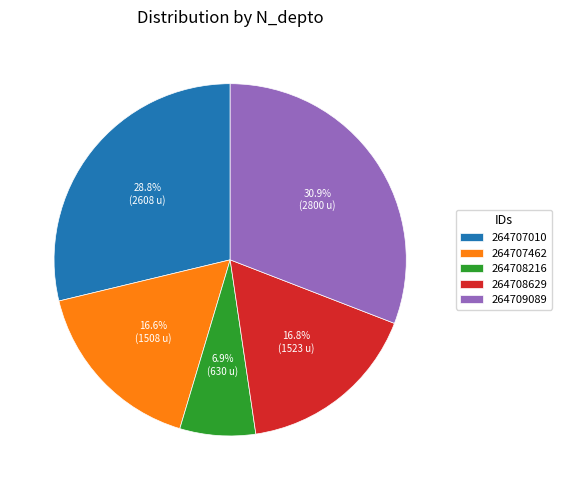

What is the total percentage of 264708629 and 264708216?

23.7%